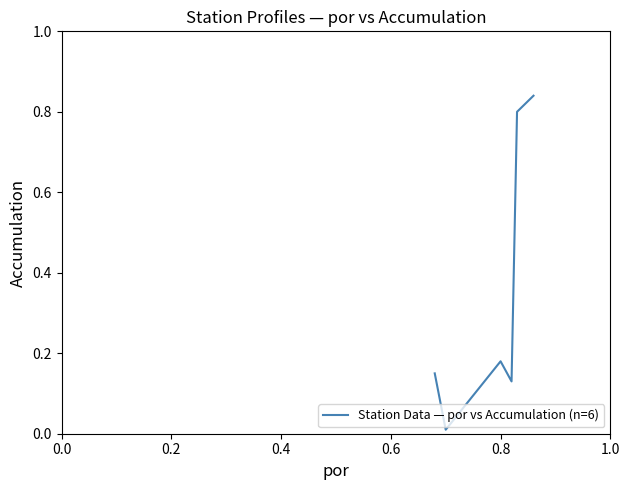

What is the sum of all values?

2.1